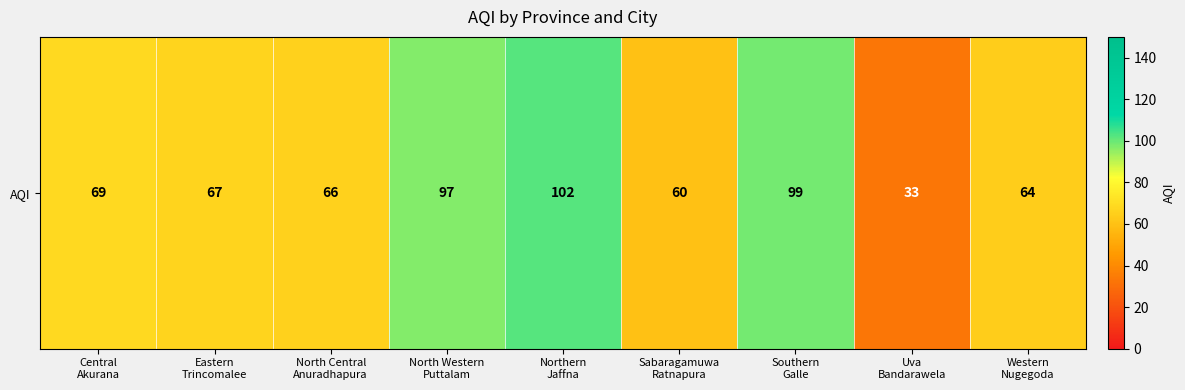

Reading left to right, what are all the values shown in this chart?

69	67	66	97	102	60	99	33	64